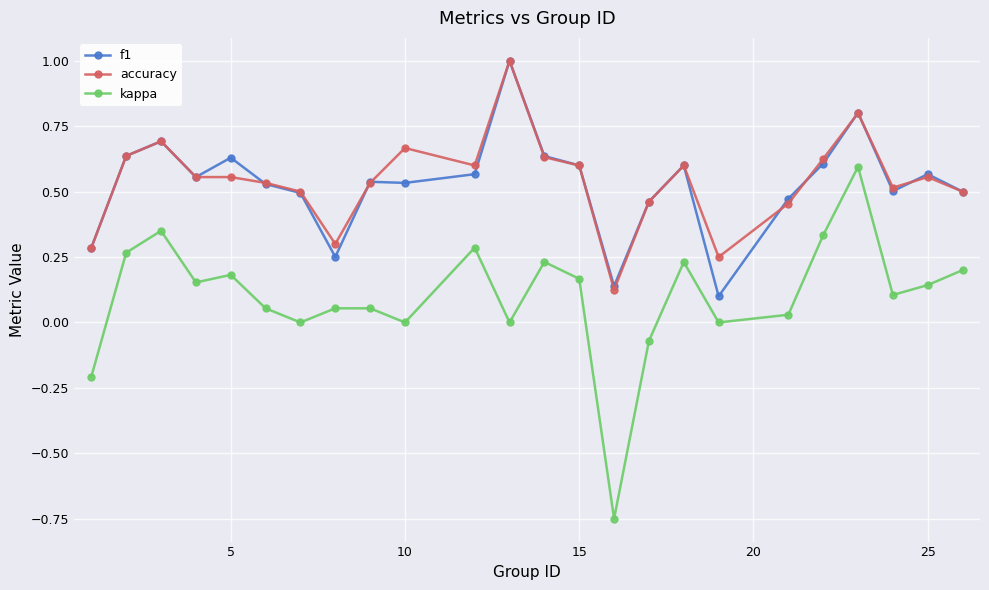

Which series has the widest spread of values?

kappa